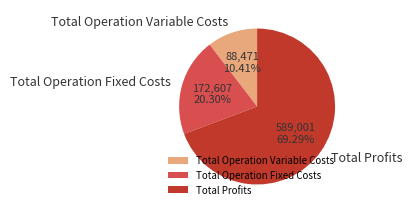

What percentage is the Total Operation Variable Costs slice, to the nearest percent?

10%